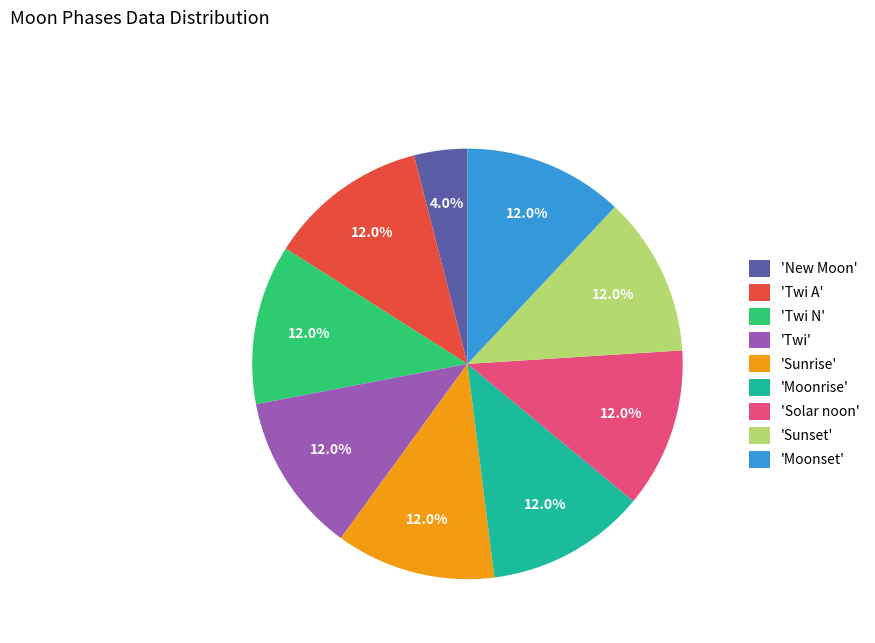

Does any single category account for the majority?

No